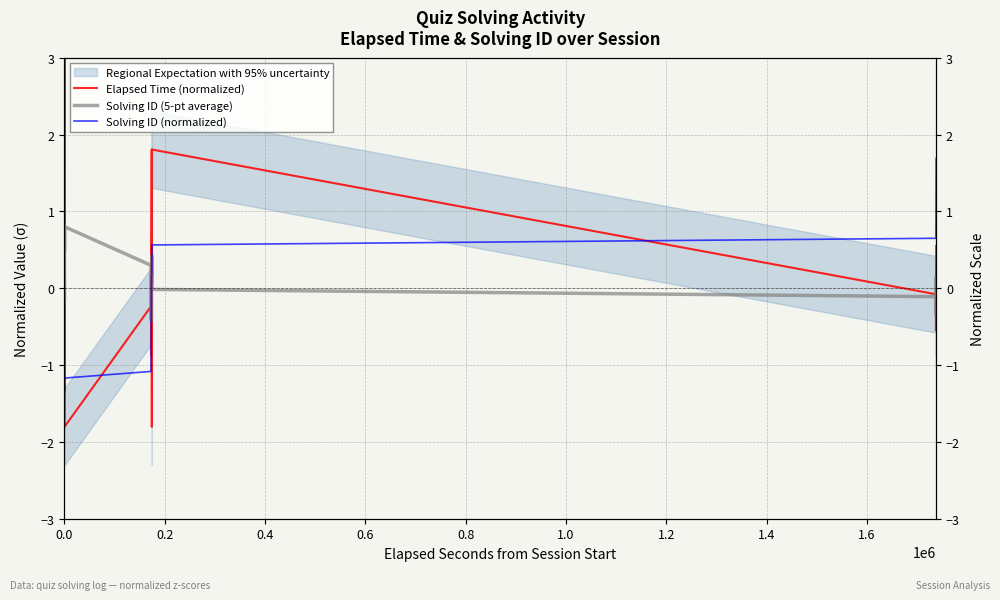

Which series has the largest range (max minus min)?

Elapsed Time (normalized)